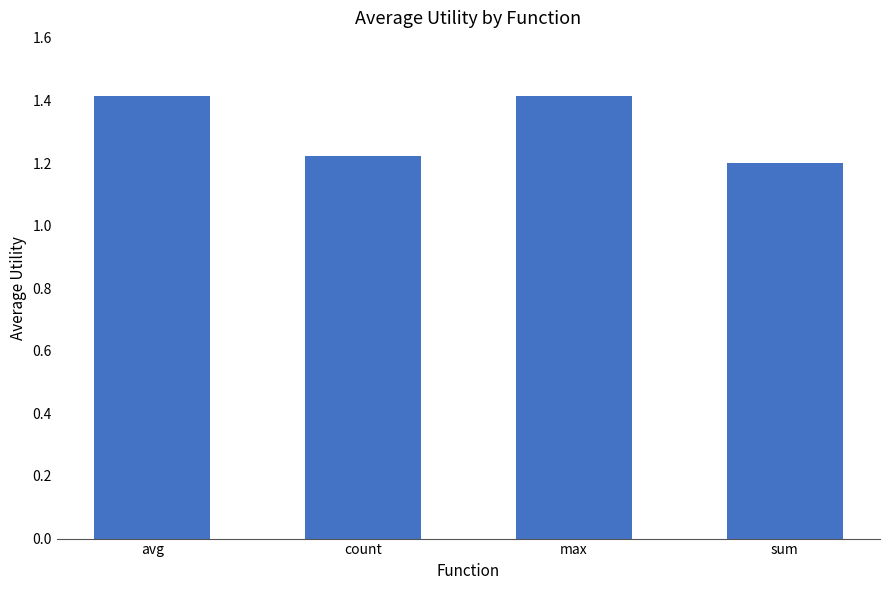

What is the sum of the values at avg and count?

2.6